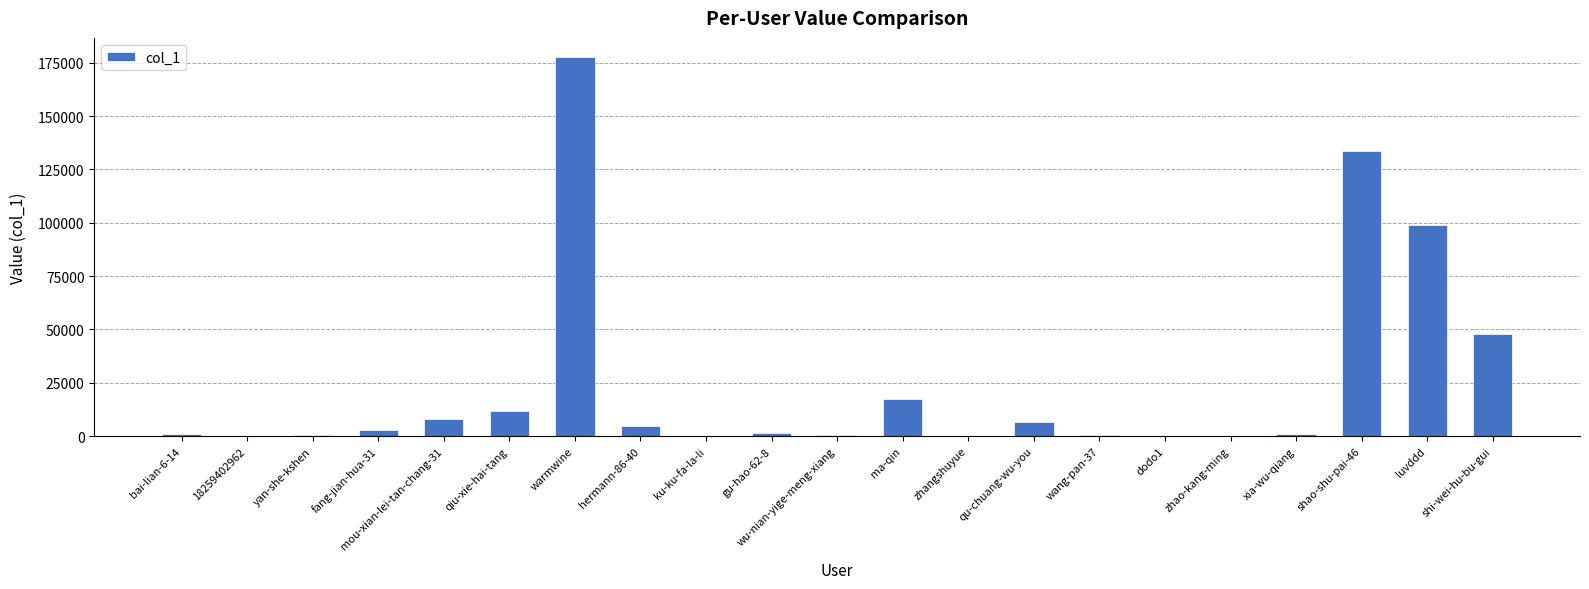

Where is the data nearest to the value 88871?

luvddd